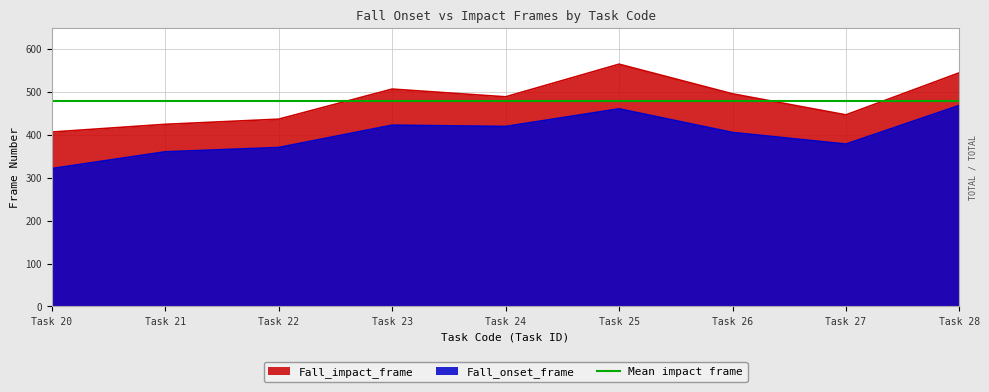

Is it true that Fall_onset_frame equals 360 at Task 21?

True